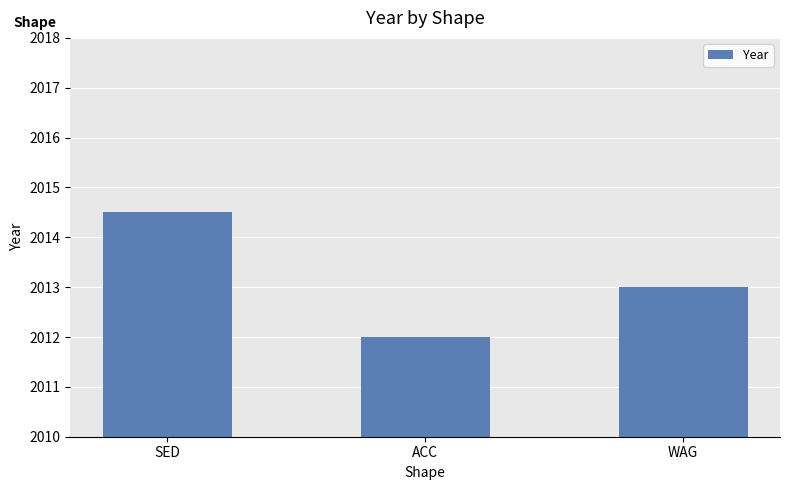

Does the chart contain stacked bars?

No